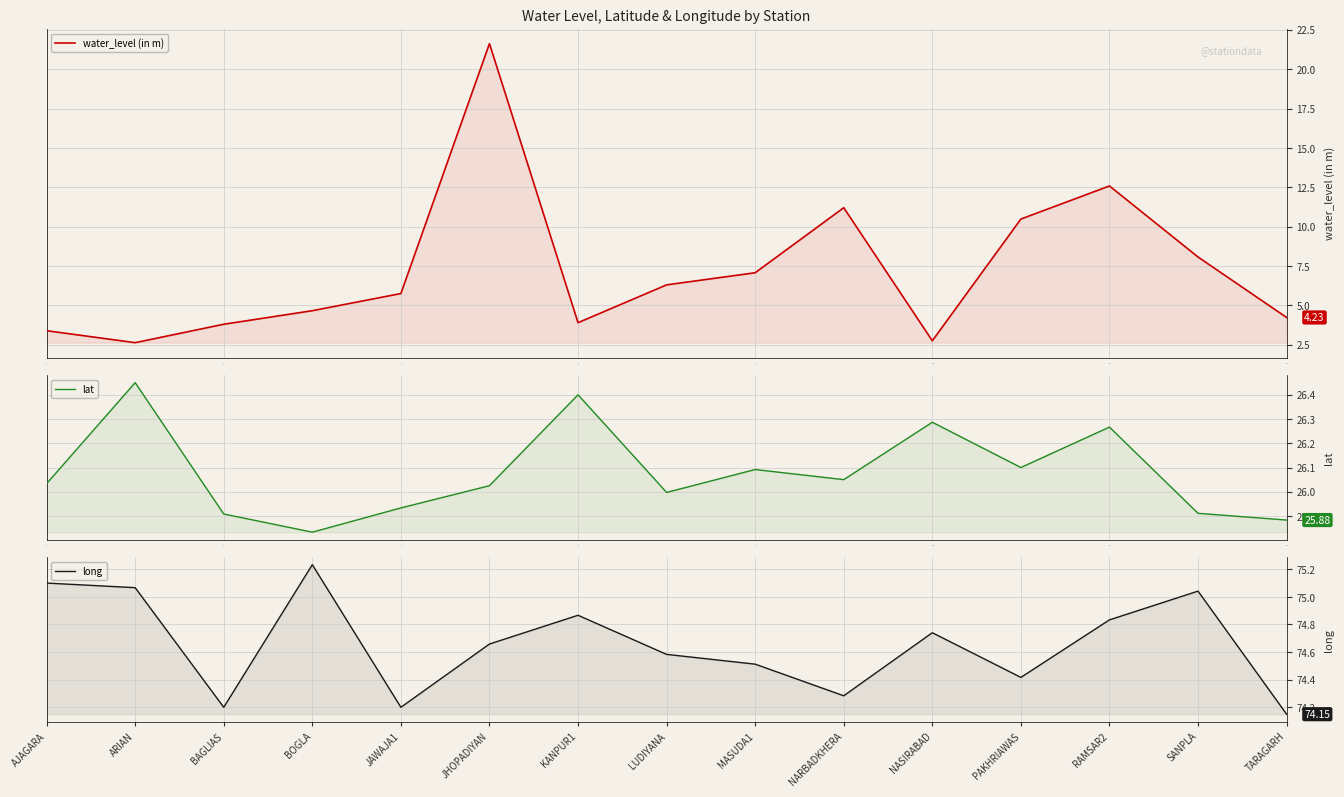

How many series are shown in this chart?

3